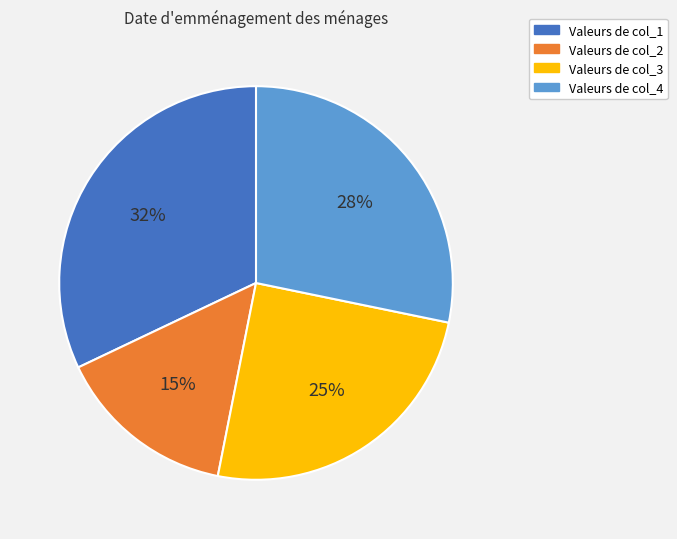

Does any single category account for the majority?

No